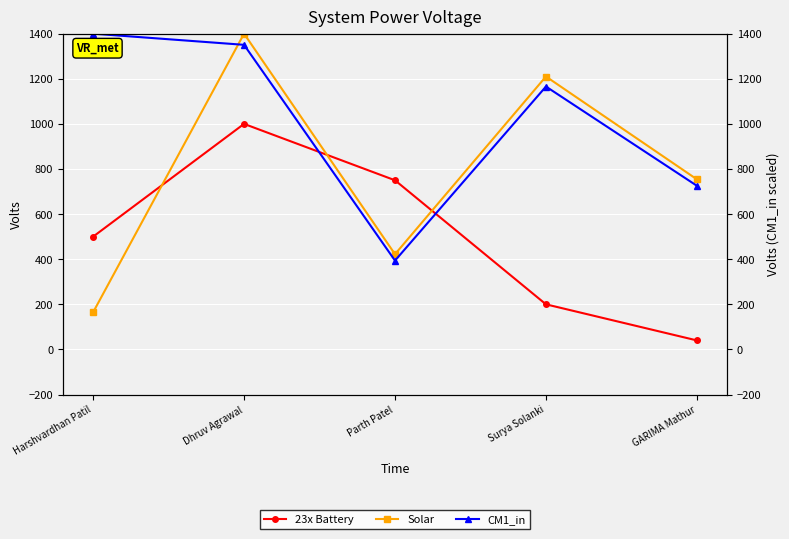

What is the sum of the Solar values at Parth Patel and Harshvardhan Patil?

586.8